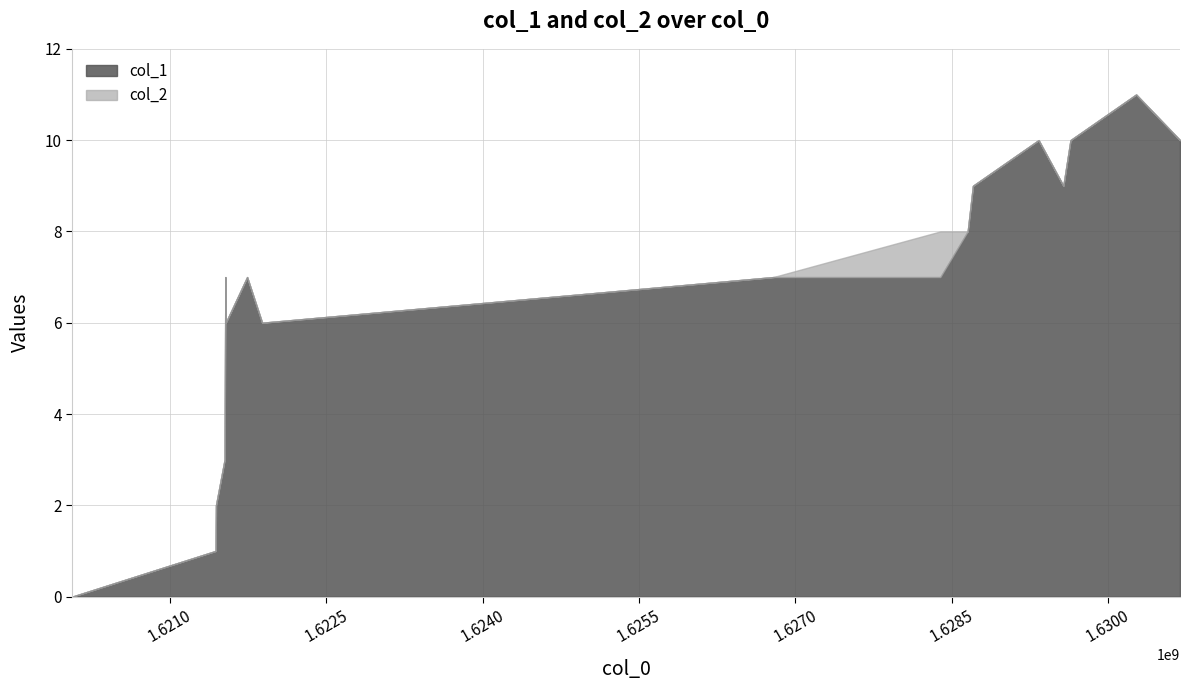

Which series has the largest range (max minus min)?

col_1